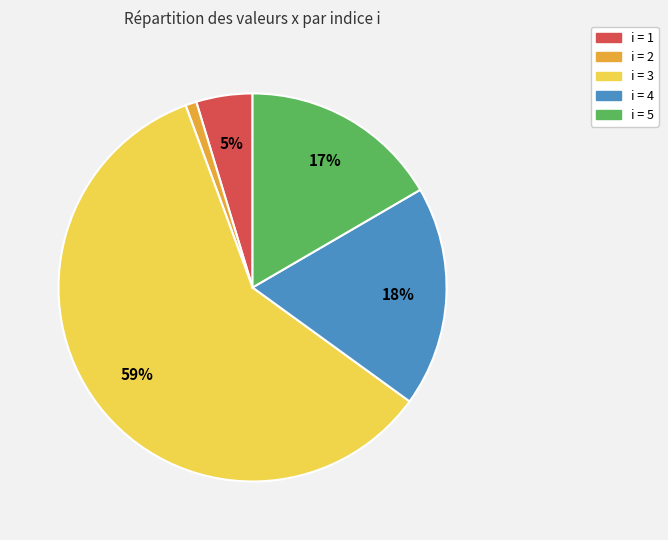

Is there any slice that represents more than half of the pie?

Yes